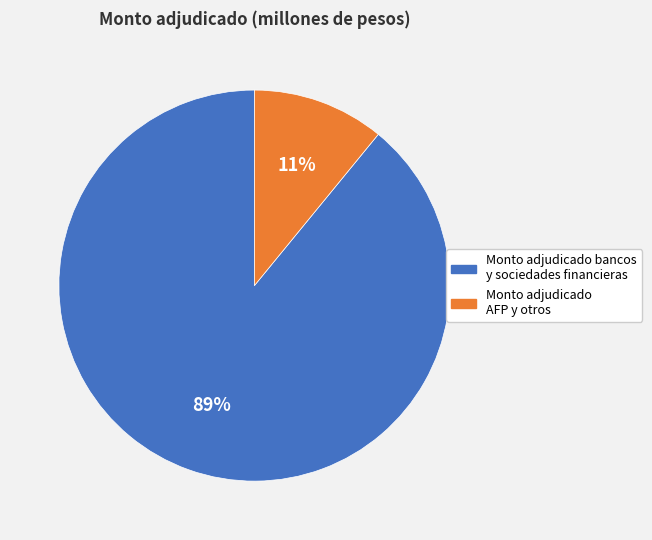

How many segments does this pie chart have?

2